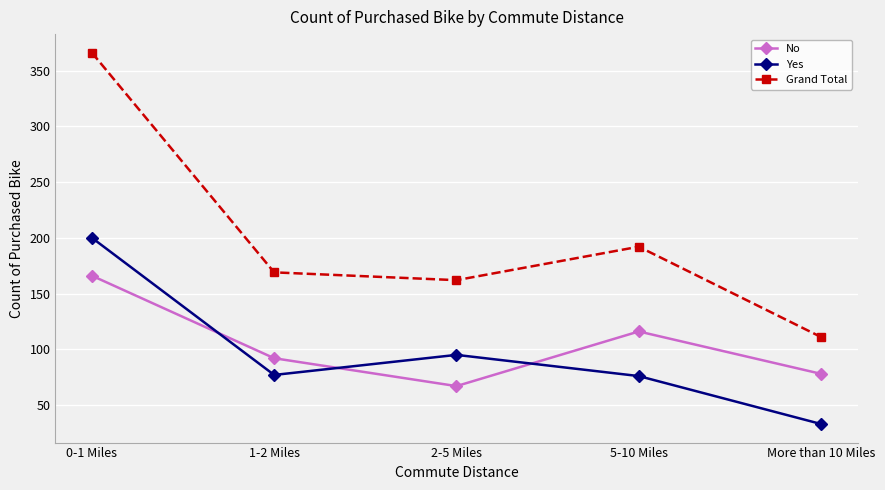

How many distinct data groups are displayed?

3